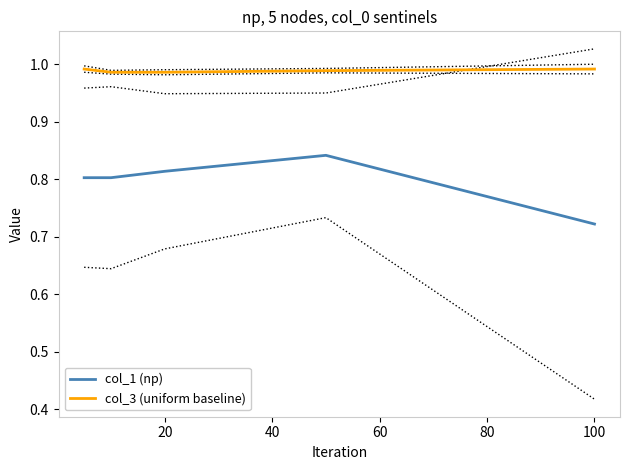

How many lines are shown in the chart?

2